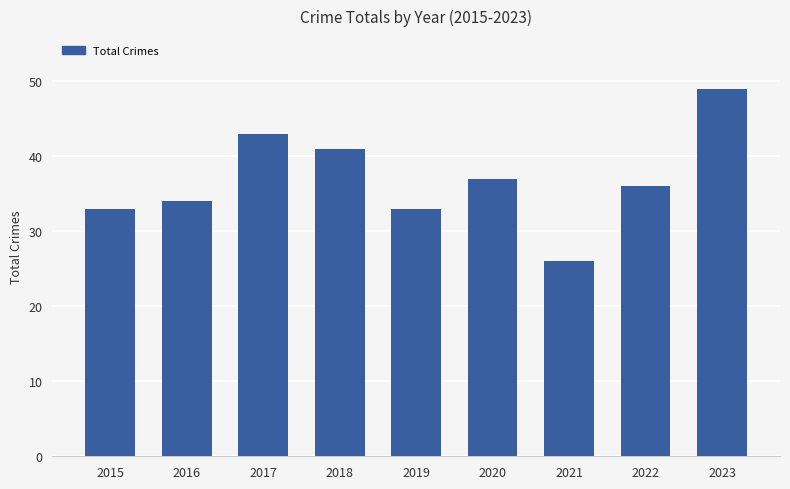

Which has a higher value, 2015 or 2018?

2018